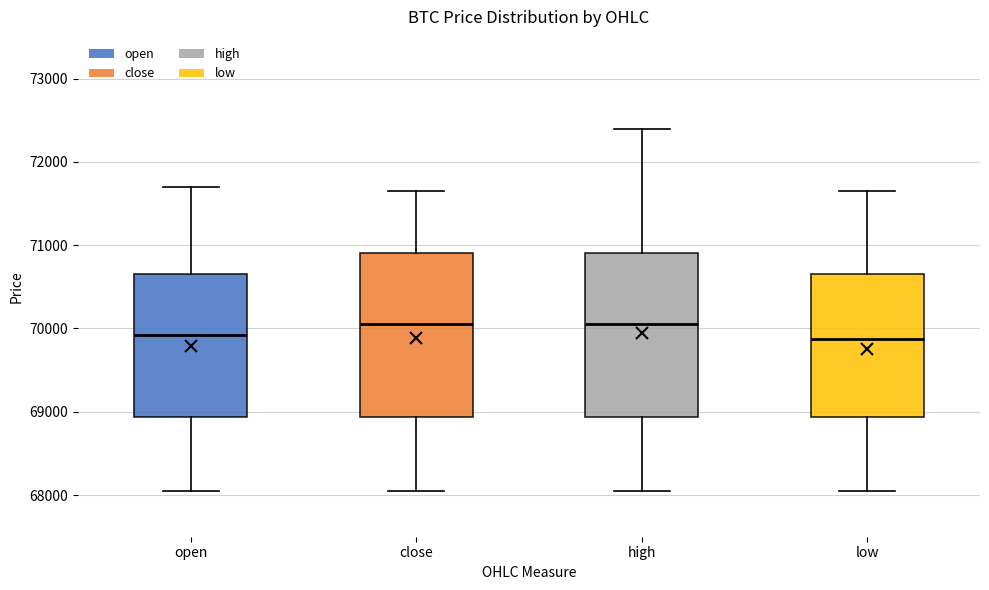

Reading left to right, transcribe this box plot: for each box, give where its median line is, the range the box spans, and where its two whiskers end, as read against the y-axis. The values are not printed on the chart, so give them approximately, as read against the axis.

open: median 69900, box 68900 to 70700, whiskers 68100 to 71700
close: median 70100, box 68900 to 70900, whiskers 68100 to 71700
high: median 70100, box 68900 to 70900, whiskers 68100 to 72400
low: median 69900, box 68900 to 70700, whiskers 68100 to 71700